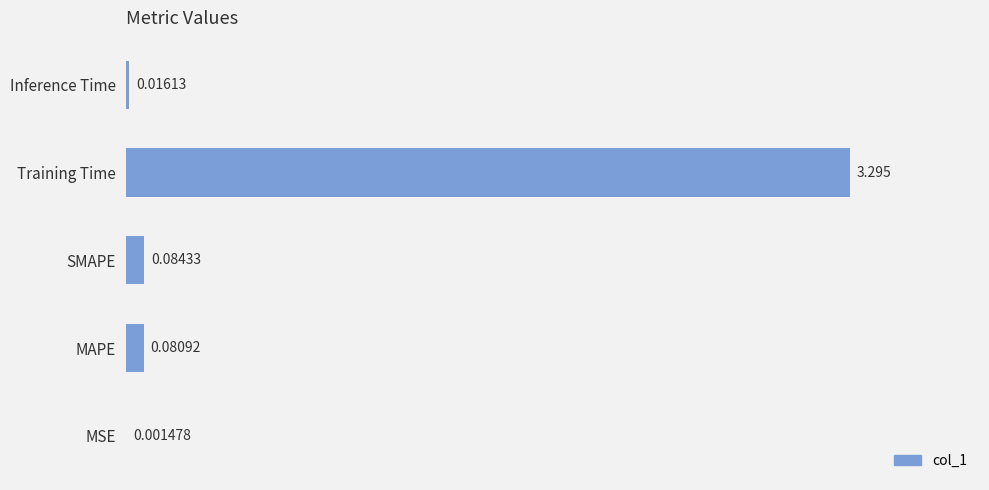

Which label corresponds to the largest value in the chart?

Training Time